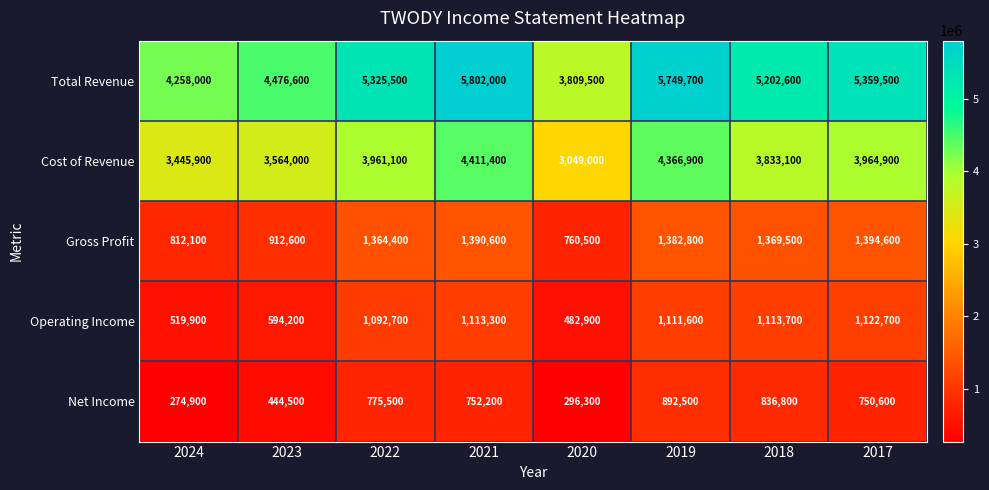

At how many categories does at least one series exceed 5342116?

3